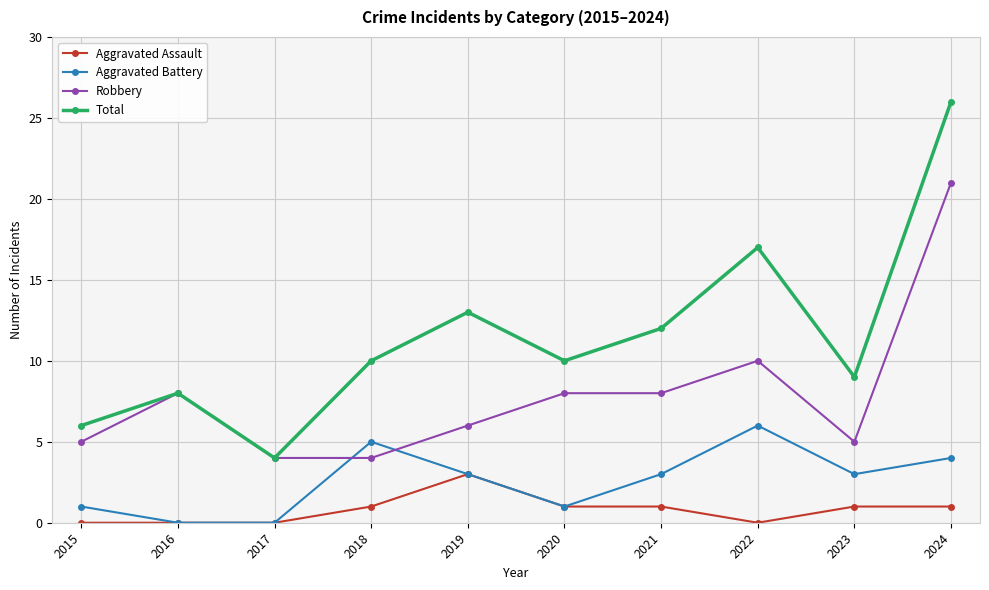

Reading right to left, extract all data points from this chart.

Aggravated Assault: 2024=1	2023=1	2022=0	2021=1	2020=1	2019=3	2018=1	2017=0	2016=0	2015=0
Aggravated Battery: 2024=4	2023=3	2022=6	2021=3	2020=1	2019=3	2018=5	2017=0	2016=0	2015=1
Robbery: 2024=21	2023=5	2022=10	2021=8	2020=8	2019=6	2018=4	2017=4	2016=8	2015=5
Total: 2024=26	2023=9	2022=17	2021=12	2020=10	2019=13	2018=10	2017=4	2016=8	2015=6